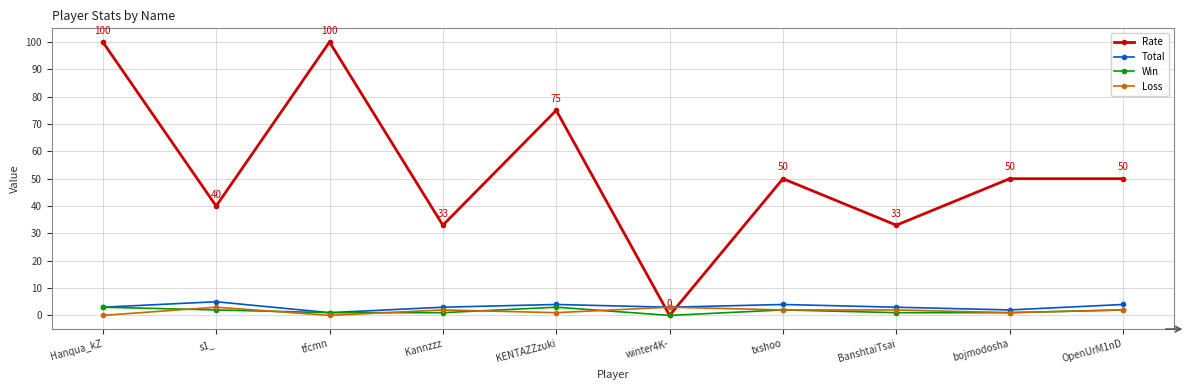

What is the spread (max minus min) of values at tfcmn?

100